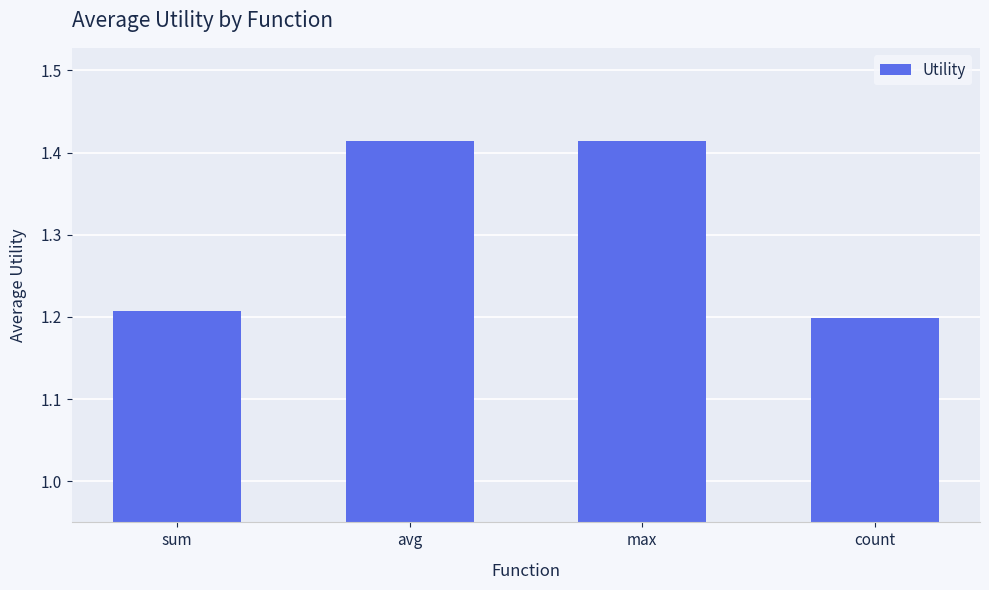

Approximately how many times larger is the value at count compared to sum?

1.0